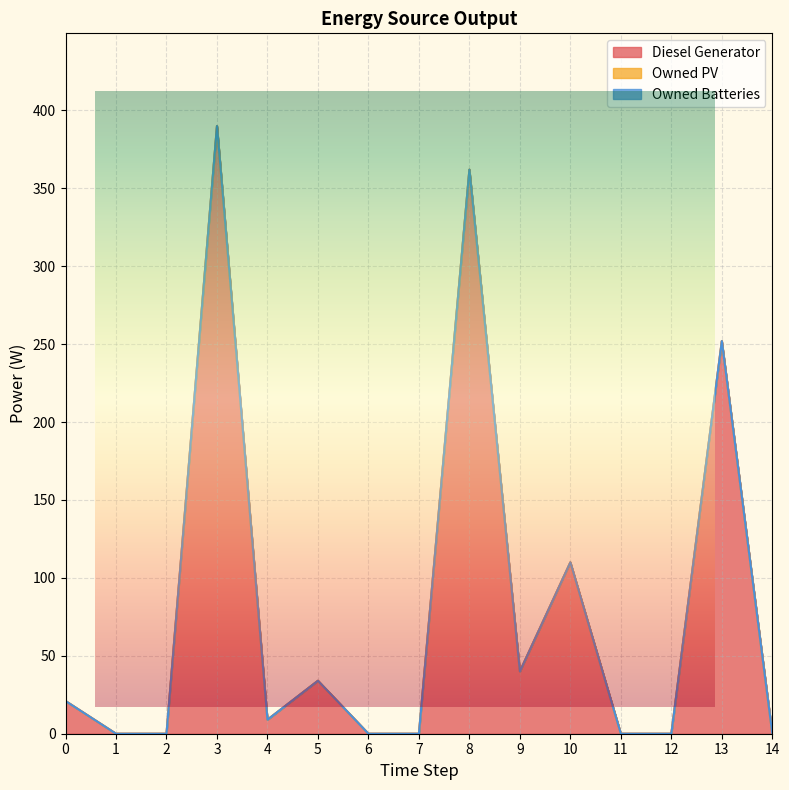

The value of Owned Batteries at 1 is 0. True or false?

True